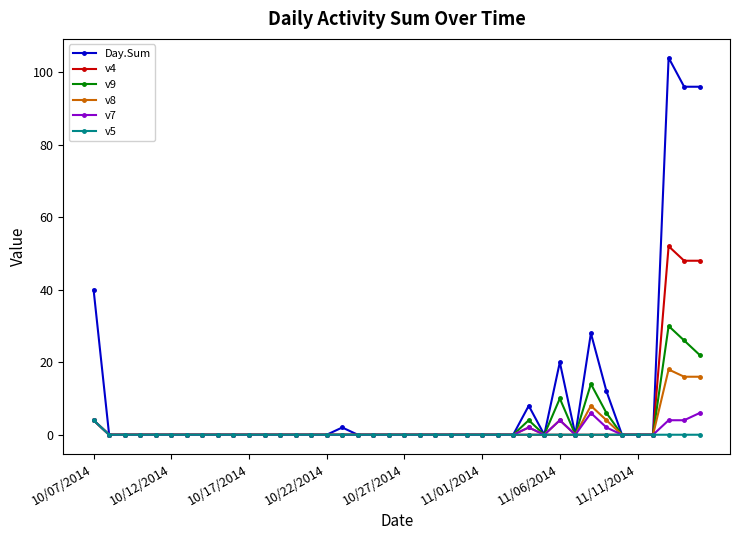

What is the maximum value shown in the chart?

104